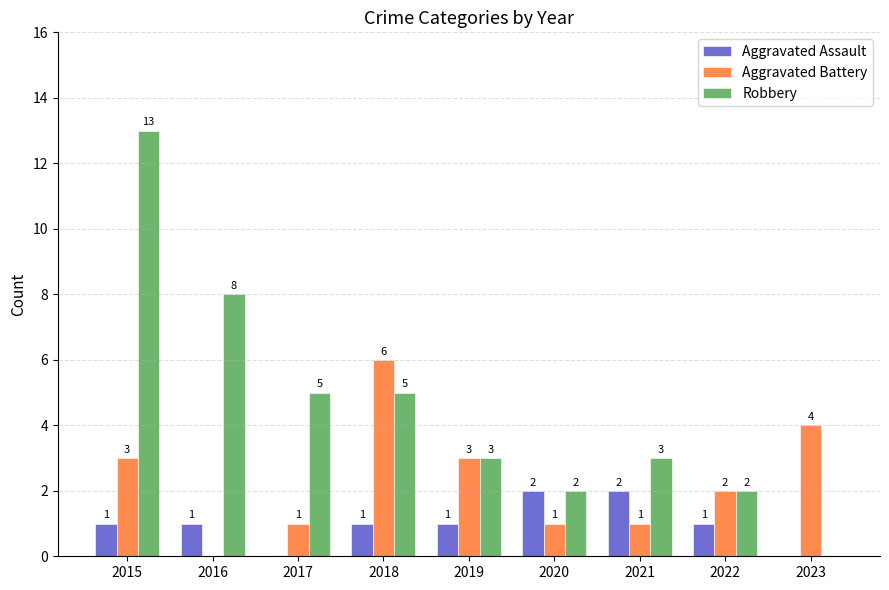

At which label does Robbery first exceed 3?

2015